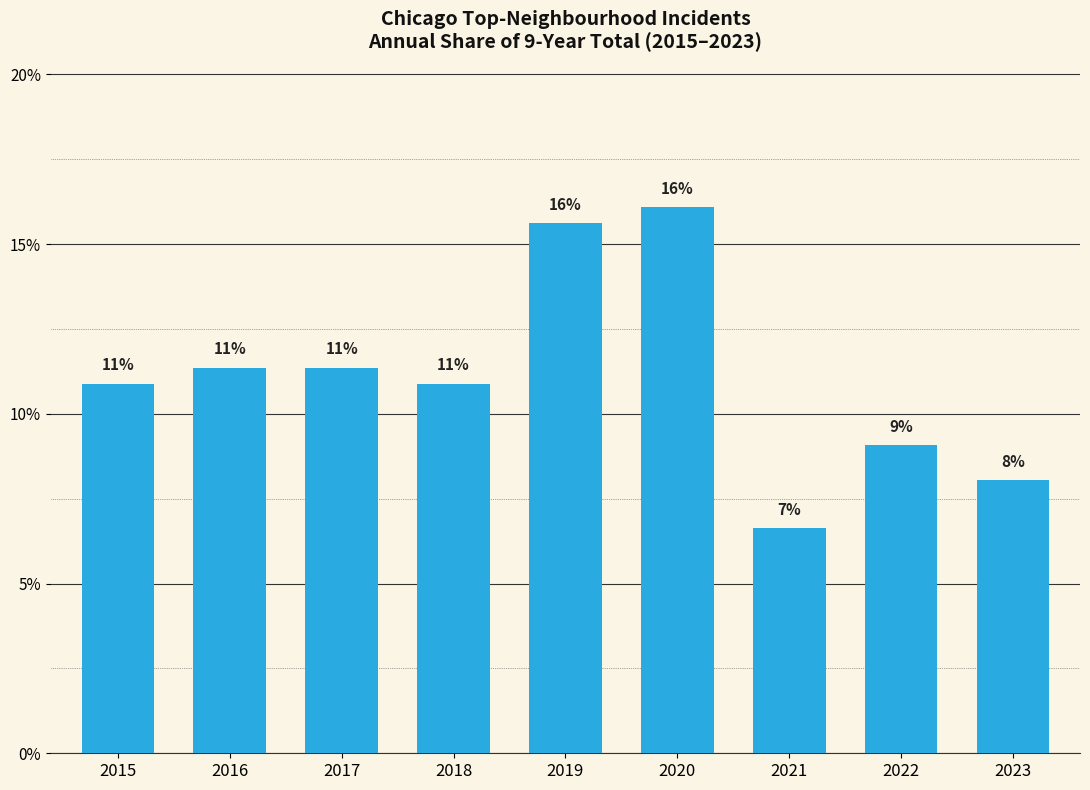

What is the change in value from 2015 to 2016?

+0.5